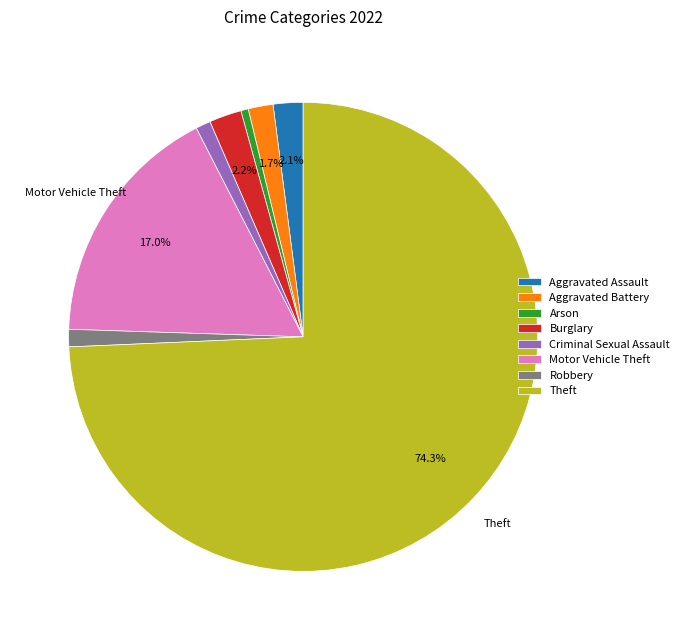

Is there any slice that represents more than half of the pie?

Yes